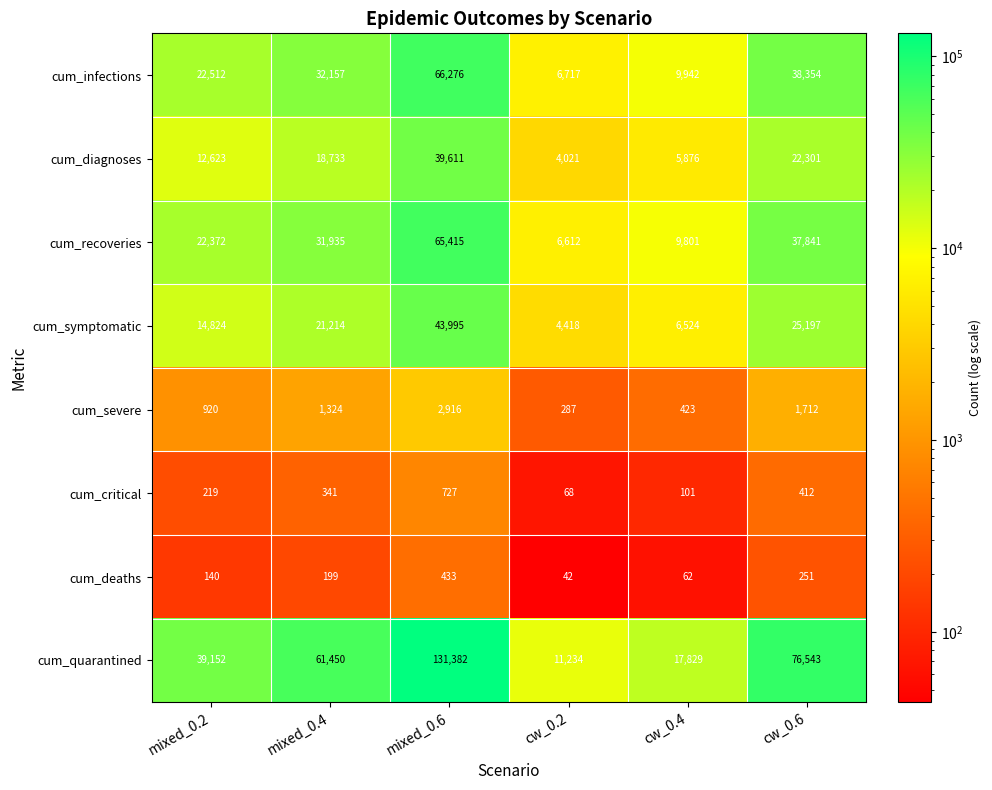

Which series has the largest total across all categories?

cum_quarantined